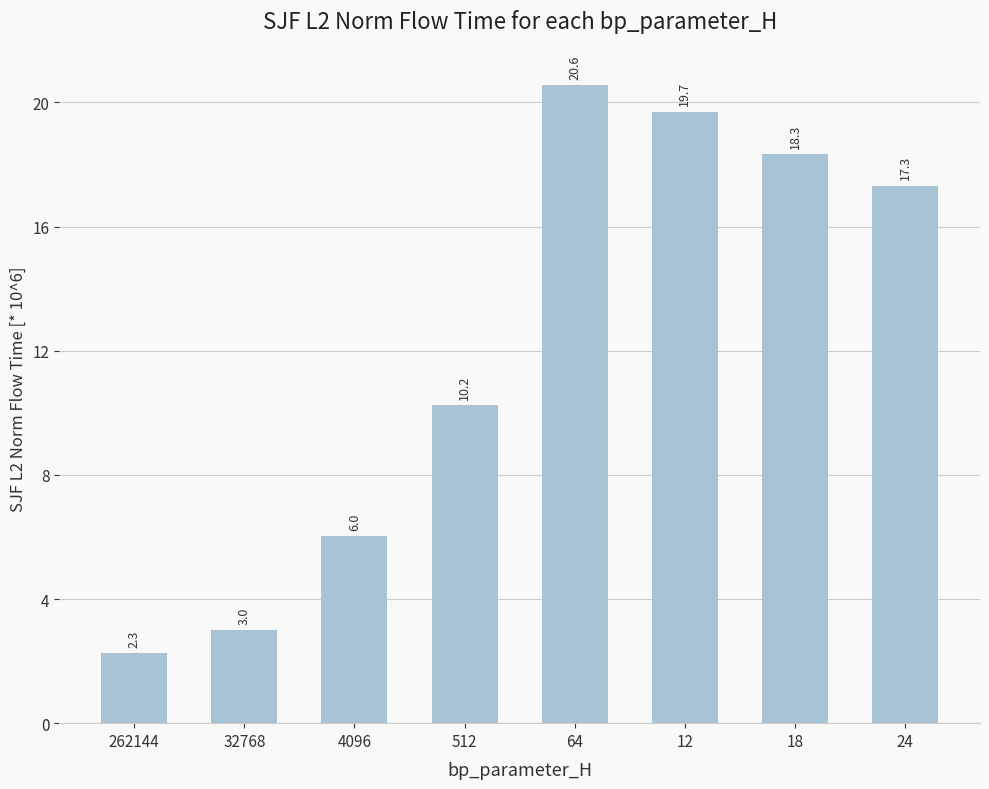

Where does the data first go above 17?

64